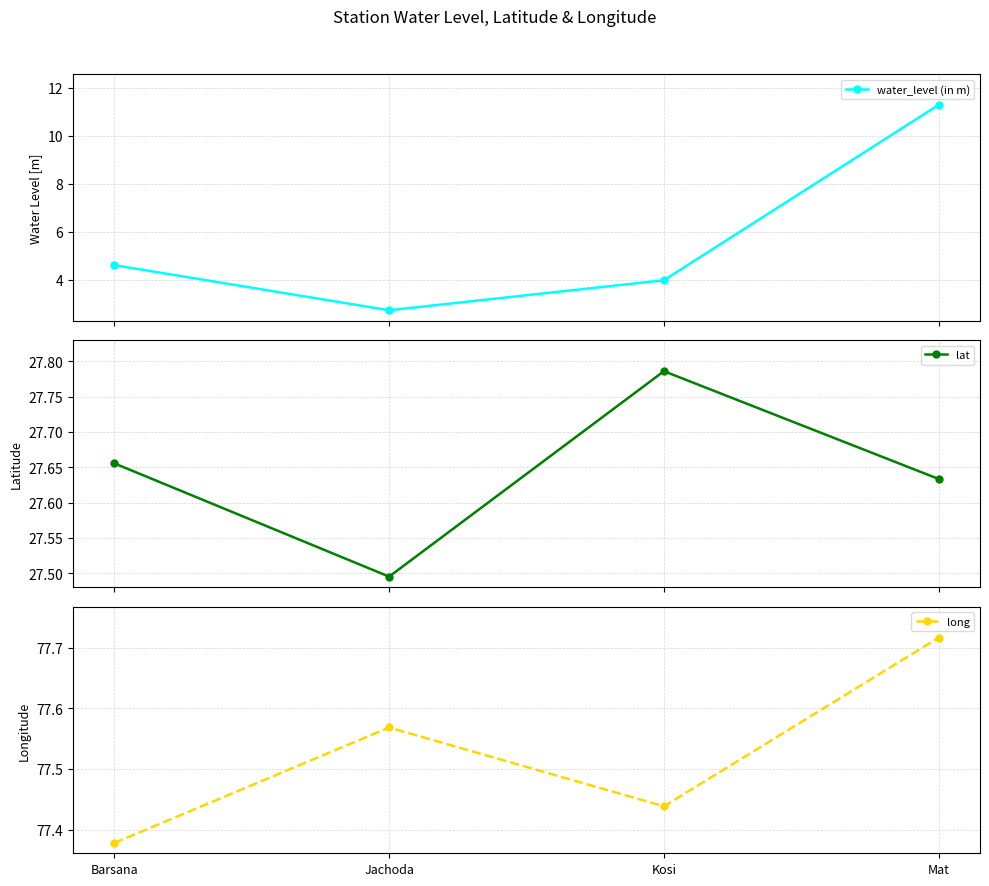

True or false: lat and water_level (in m) cross at least once.

False